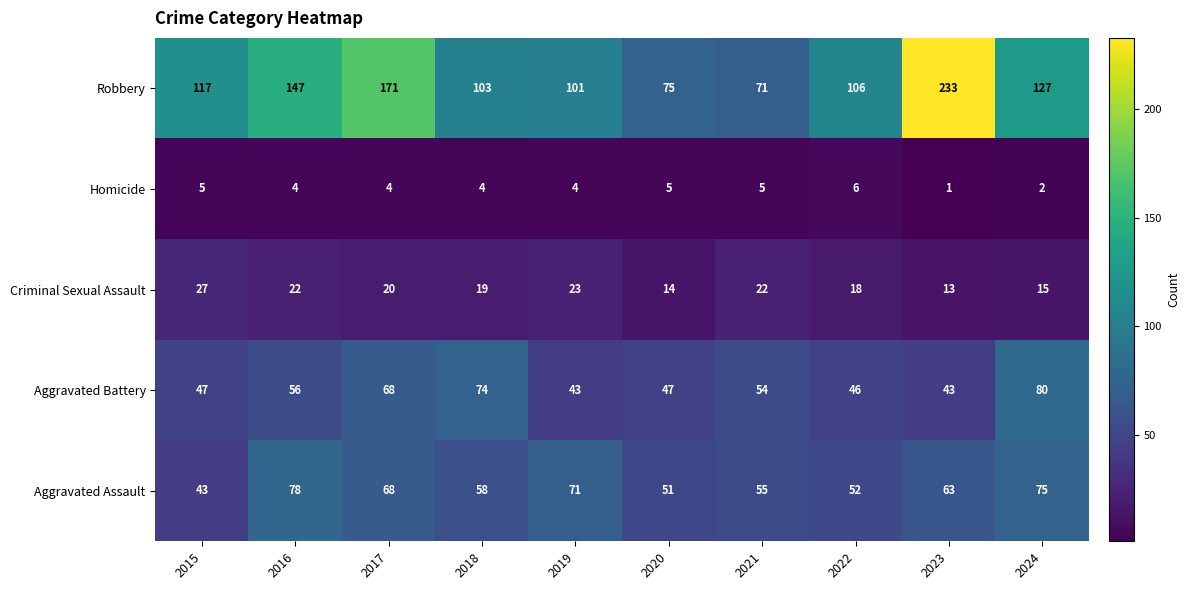

Which series has the widest spread of values?

Robbery